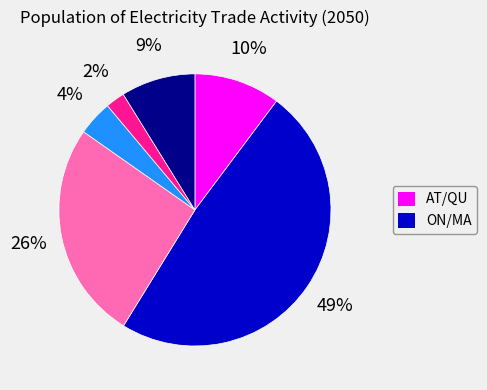

Does any single category account for the majority?

No